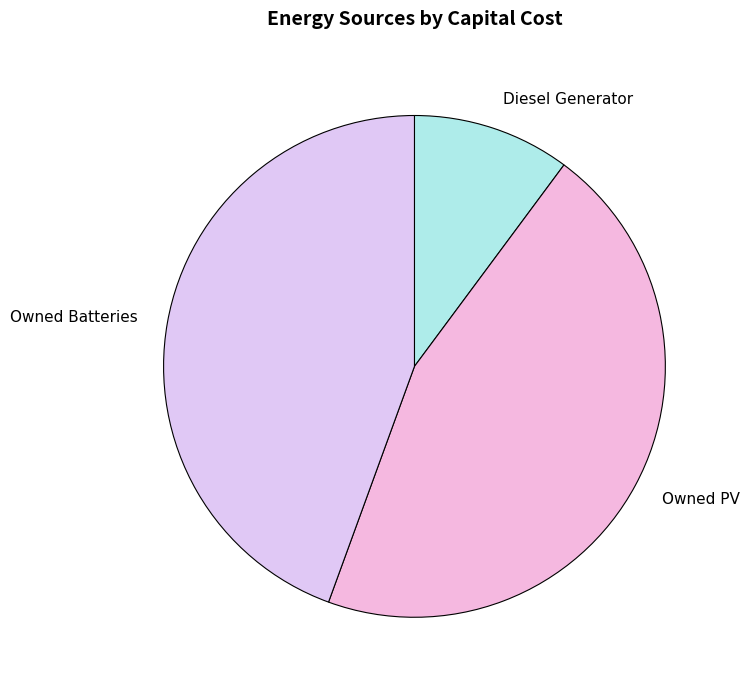

How many slices are in this pie chart?

3